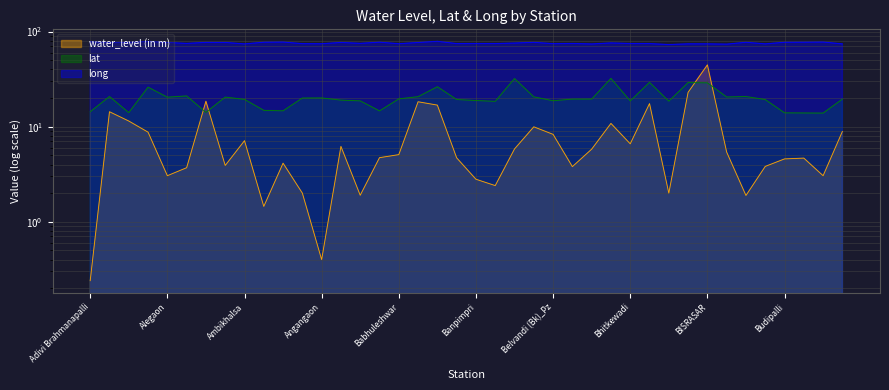

Reading right to left, transcribe all the data shown in this chart.

water_level (in m): Chandanapuri=8.9	Chalivendla-Pz=3.0	Bullasamudram-Pz=4.7	Budipalli=4.6	Bote=3.8	Borgaon Manju=1.9	Borgaon=5.4	BISRASAR=44.6	BIRAMSAR=22.9	Bilji (Umta)=2.0	BHUKARKA=17.5	Bhitkewadi=6.6	Bharmar=10.8	Bhanas Hivre_Pz=5.8	Bhanas Hivre=3.8	Belvandi (Bk)_Pz=8.3	Barshi Takli=10.0	Barota=5.8	Baradgaon Sudrik=2.4	Banpimpri=2.8	Bambori=4.7	Balaji=16.9	Babulkhed=18.3	Babhuleshwar=5.1	Atmakur-PZ=4.7	Arangaon-3=1.9	Anjanawadi-1=6.2	Angangaon=0.4	Andarsul=2.0	Anantapur-PZ=4.1	Amidala=1.4	Ambikhalsa=7.1	Ambashi=3.9	Amarapuram-PZ=18.5	Amalner-1=3.7	Alegaon=3.0	Alampur=8.8	Aladahalli-Pz=11.5	Akola=14.3	Adivi Brahmanapalli=0.2
lat: Chandanapuri=19.5	Chalivendla-Pz=13.9	Bullasamudram-Pz=13.9	Budipalli=14.0	Bote=19.3	Borgaon Manju=20.7	Borgaon=20.5	BISRASAR=28.9	BIRAMSAR=29.1	Bilji (Umta)=18.5	BHUKARKA=29.2	Bhitkewadi=18.6	Bharmar=32.2	Bhanas Hivre_Pz=19.5	Bhanas Hivre=19.5	Belvandi (Bk)_Pz=18.7	Barshi Takli=20.6	Barota=32.1	Baradgaon Sudrik=18.5	Banpimpri=18.8	Bambori=19.3	Balaji=26.3	Babulkhed=20.7	Babhuleshwar=19.6	Atmakur-PZ=14.6	Arangaon-3=18.7	Anjanawadi-1=19.0	Angangaon=20.0	Andarsul=20.0	Anantapur-PZ=14.7	Amidala=14.8	Ambikhalsa=19.4	Ambashi=20.5	Amarapuram-PZ=14.1	Amalner-1=21.0	Alegaon=20.4	Alampur=26.0	Aladahalli-Pz=14.0	Akola=20.7	Adivi Brahmanapalli=14.4
long: Chandanapuri=74.2	Chalivendla-Pz=77.6	Bullasamudram-Pz=77.3	Budipalli=77.2	Bote=74.2	Borgaon Manju=77.1	Borgaon=73.8	BISRASAR=74.3	BIRAMSAR=74.3	Bilji (Umta)=73.0	BHUKARKA=74.8	Bhitkewadi=74.9	Bharmar=75.9	Bhanas Hivre_Pz=74.1	Bhanas Hivre=75.0	Belvandi (Bk)_Pz=74.6	Barshi Takli=77.1	Barota=75.7	Baradgaon Sudrik=74.8	Banpimpri=74.9	Bambori=74.7	Balaji=79.0	Babulkhed=76.8	Babhuleshwar=74.5	Atmakur-PZ=77.4	Arangaon-3=75.2	Anjanawadi-1=76.8	Angangaon=74.5	Andarsul=74.6	Anantapur-PZ=77.6	Amidala=77.2	Ambikhalsa=74.2	Ambashi=76.9	Amarapuram-PZ=77.0	Amalner-1=75.1	Alegaon=76.9	Alampur=78.8	Aladahalli-Pz=77.0	Akola=77.0	Adivi Brahmanapalli=78.0